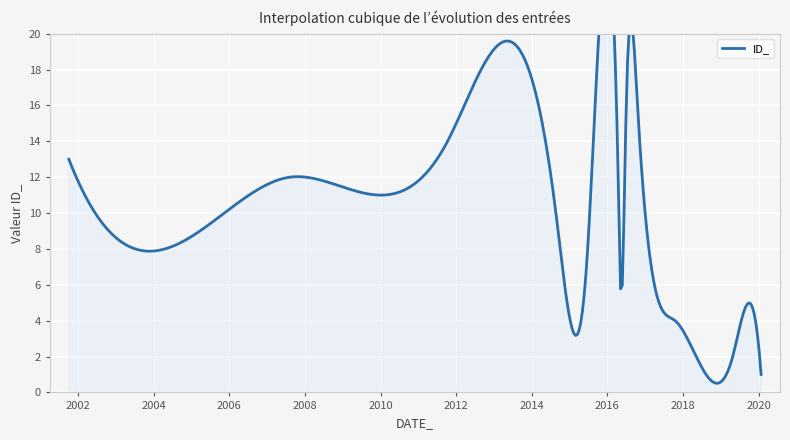

What position from the right is 2001-10-04?

4